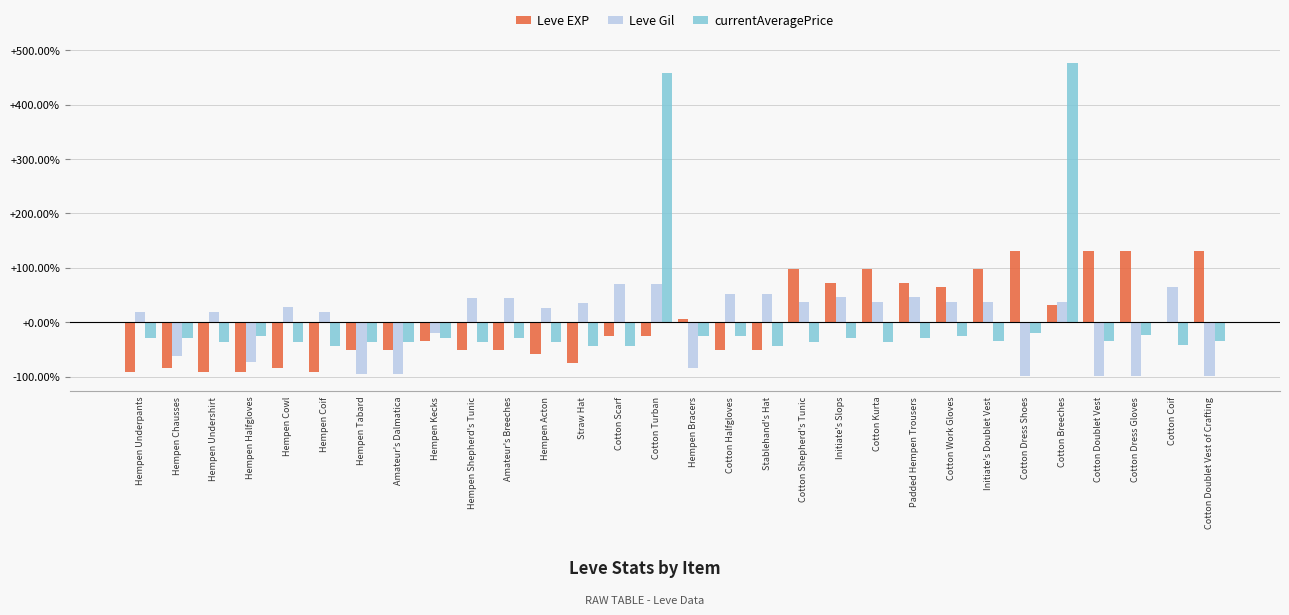

At which category is the sum across all series the highest?

Cotton Breeches